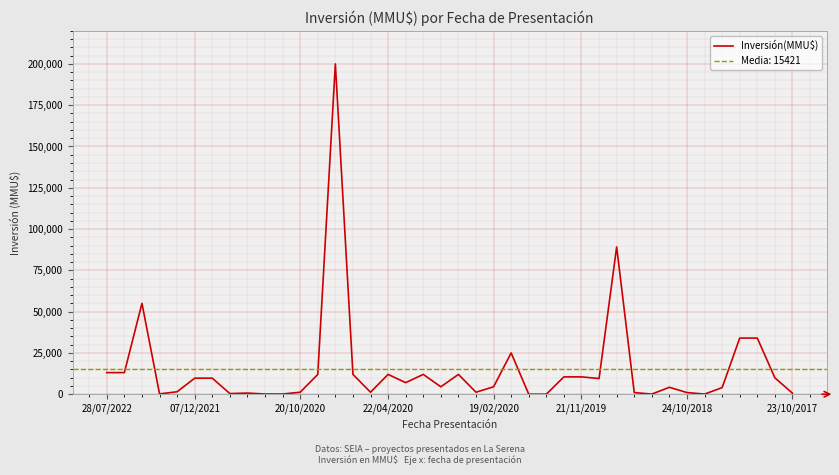

What is the maximum value for Inversión(MMU$)?

200000